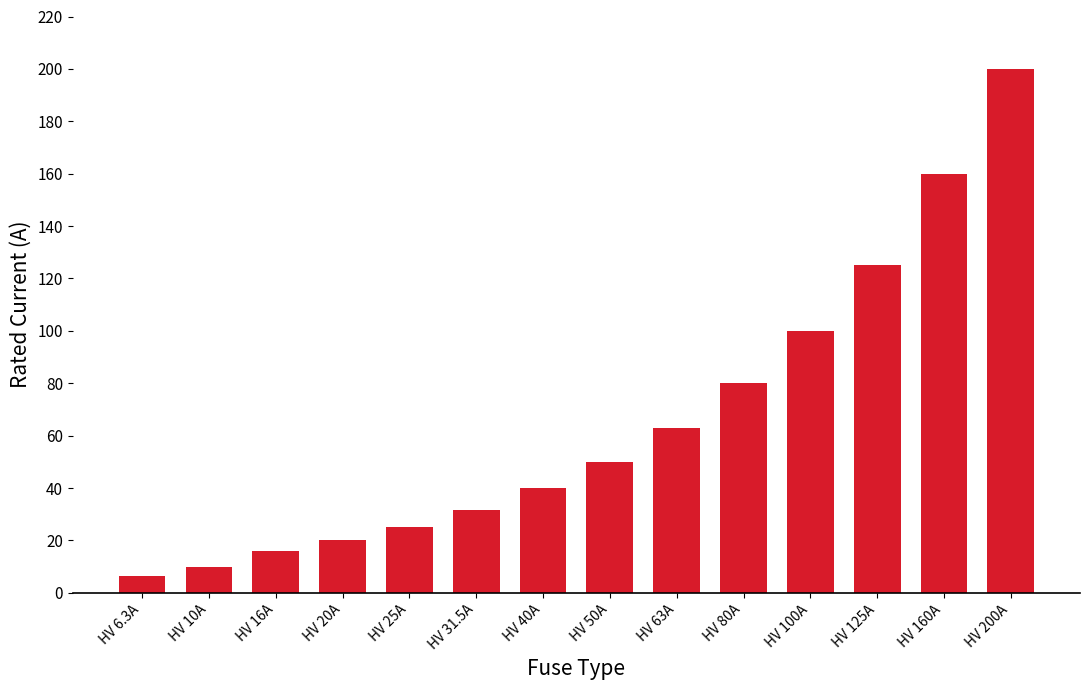

What is the minimum value shown in the chart?

6.3